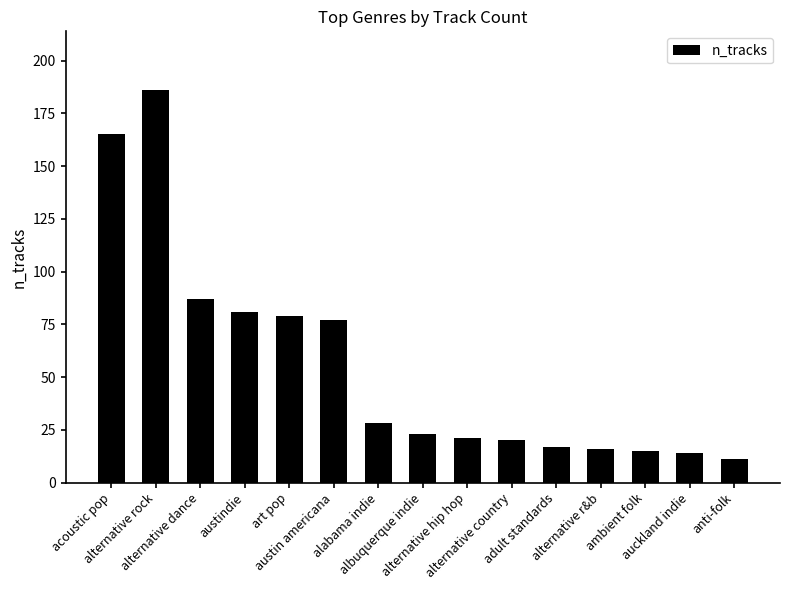

Count the number of categories in the chart.

15